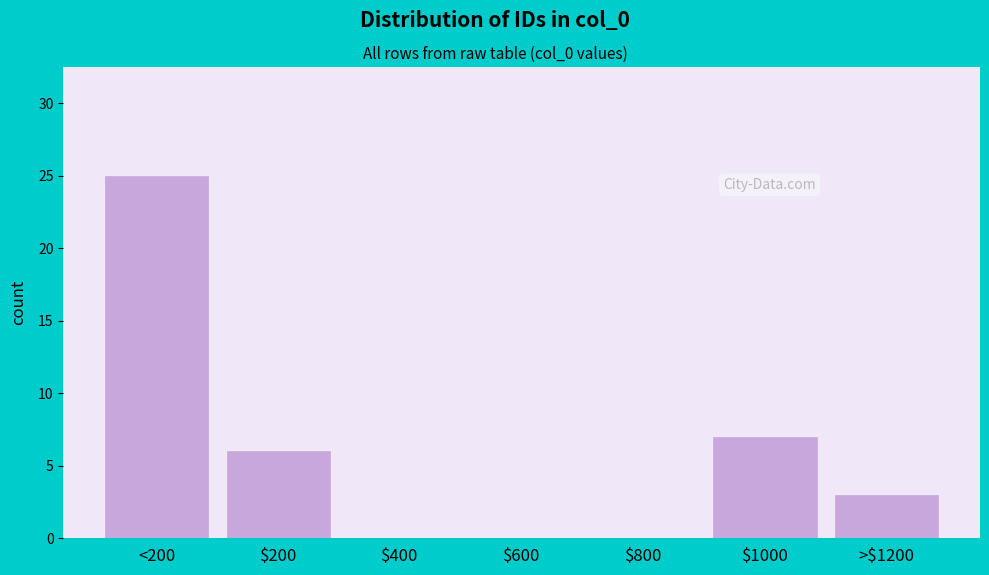

Approximately how many times larger is the value at <200 compared to $200?

4.2